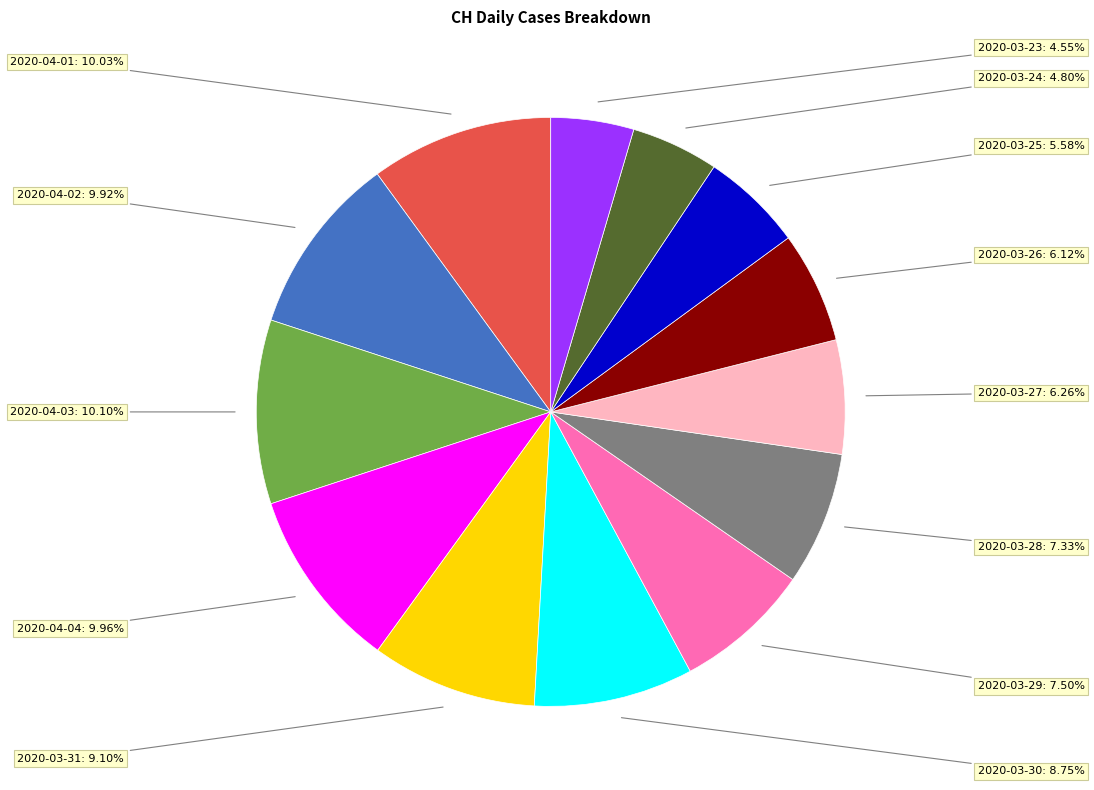

Is there any slice that represents more than half of the pie?

No